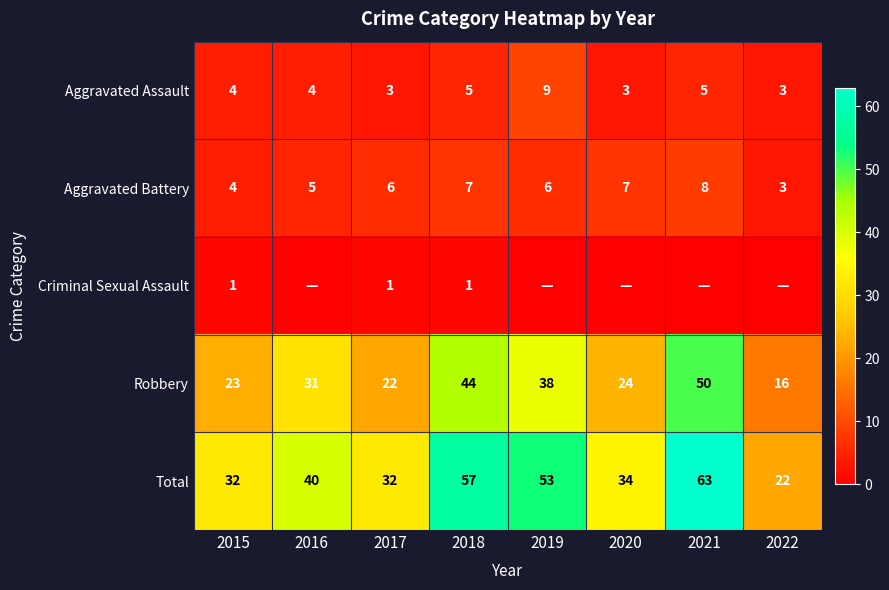

What is the difference between the highest and lowest values at 2017?

31